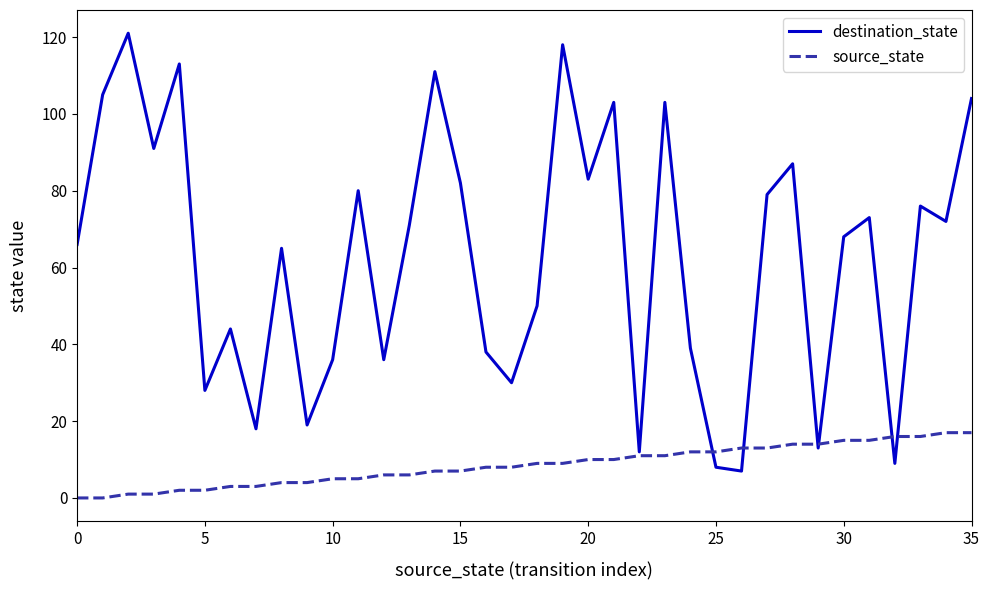

Which series has the largest total across all categories?

destination_state